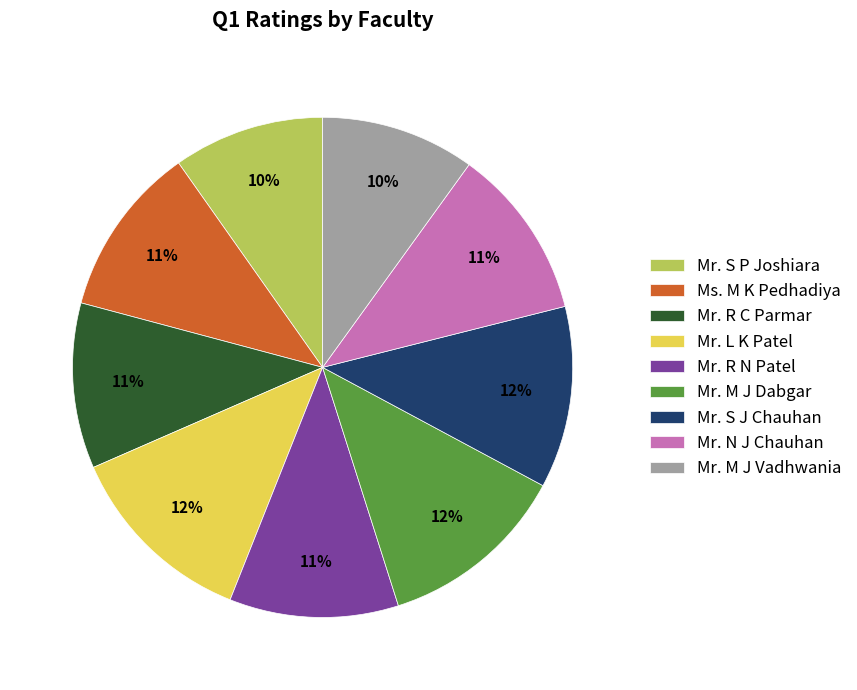

To the nearest percent, what portion does Mr. M J Dabgar represent?

12%